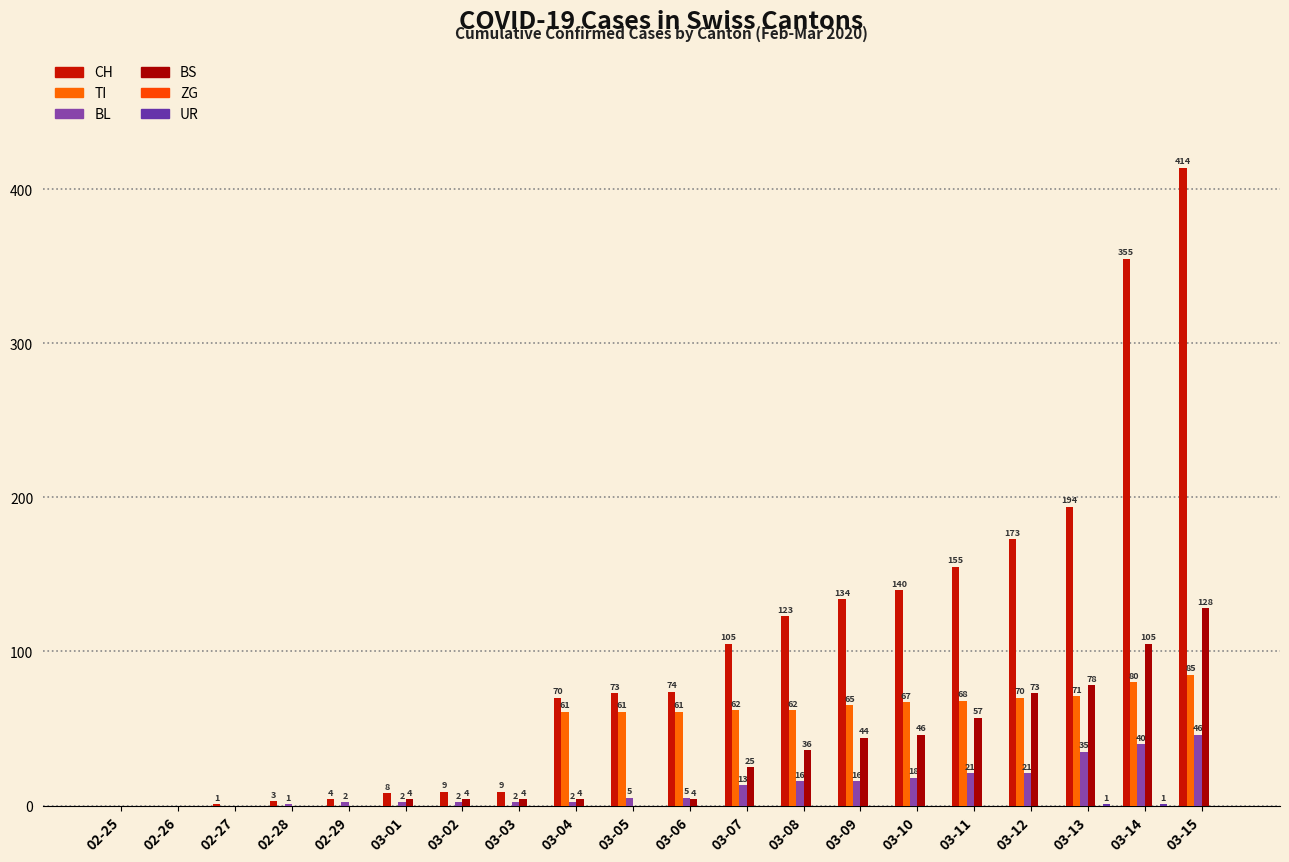

List the series in order of their peak value, highest first.

CH, BS, TI, BL, UR, ZG